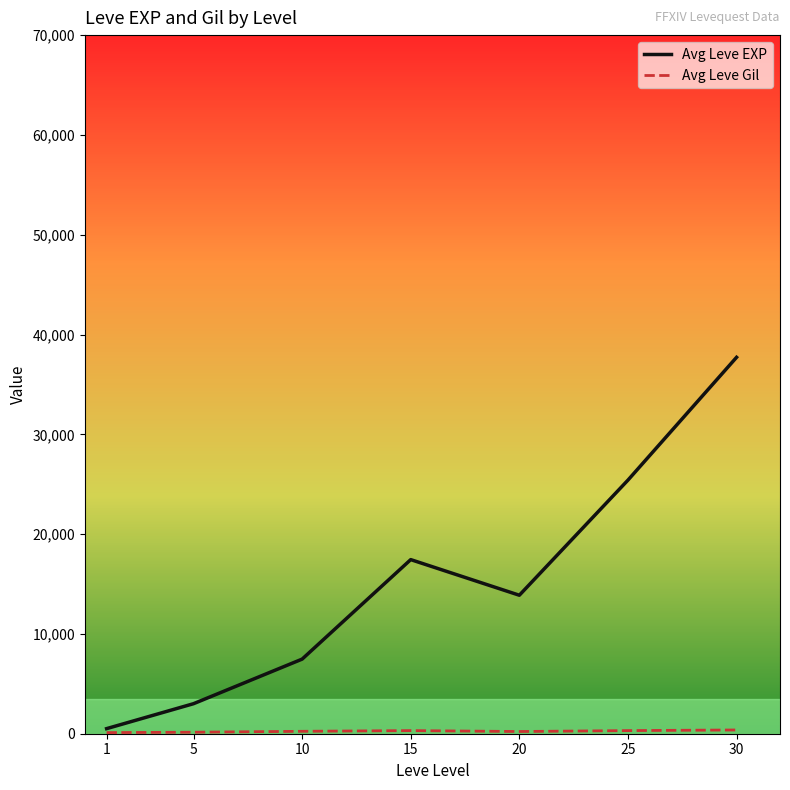

The value of Avg Leve EXP at 5 is 3008.3. True or false?

True